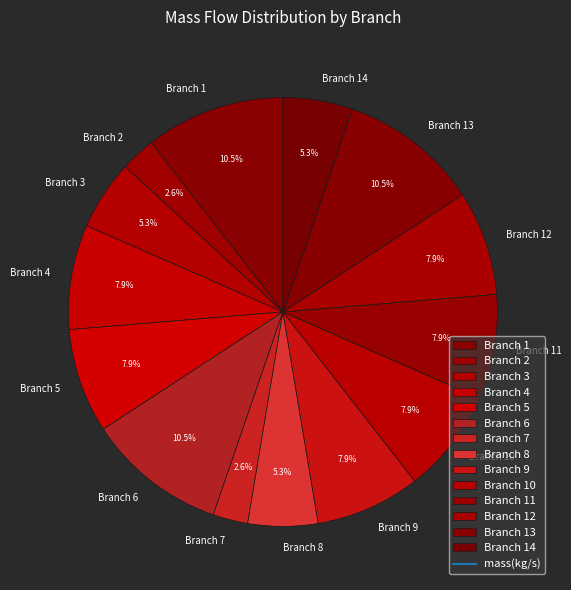

Is there any slice that represents more than half of the pie?

No